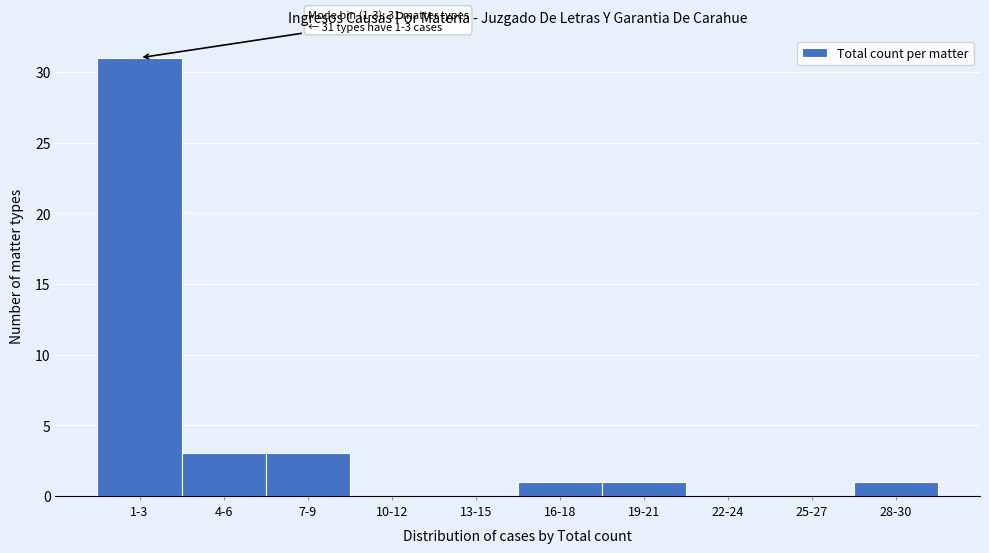

Reading left to right, transcribe all the data shown in this chart.

1-3=31	4-6=3	7-9=3	10-12=0	13-15=0	16-18=1	19-21=1	22-24=0	25-27=0	28-30=1